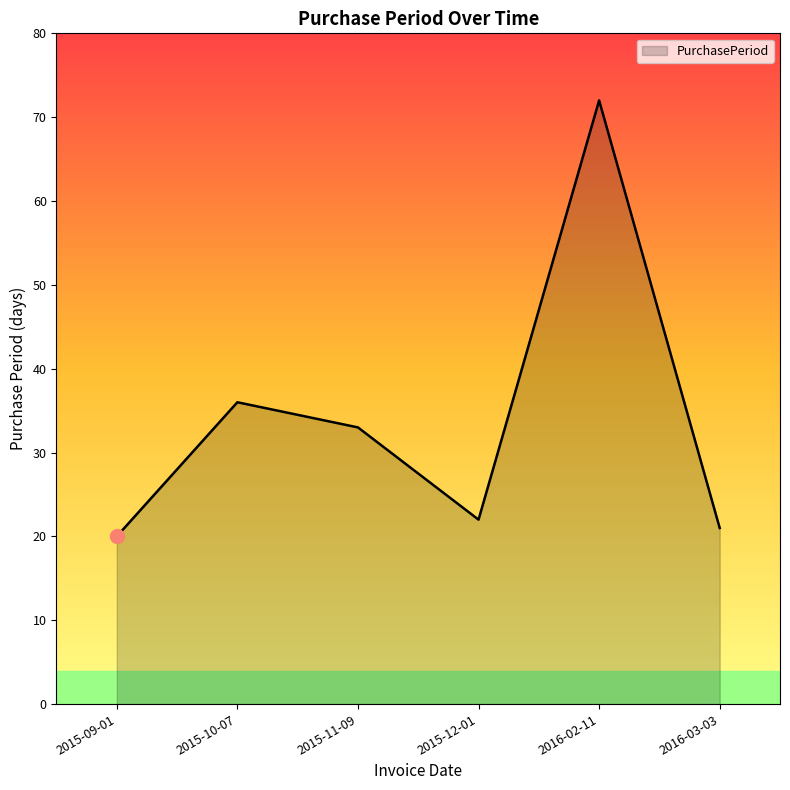

List the labels in order of value, largest first.

2016-02-11, 2015-10-07, 2015-11-09, 2015-12-01, 2016-03-03, 2015-09-01